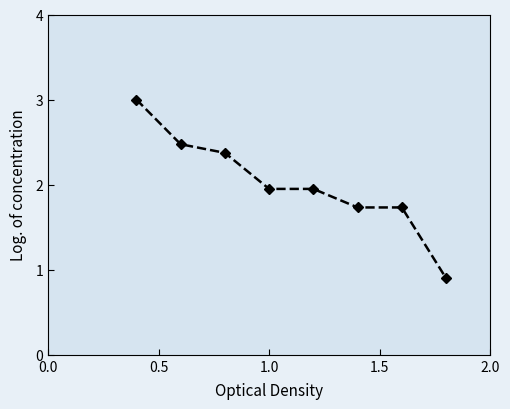

What is the value of the 2nd point from the left?

2.5